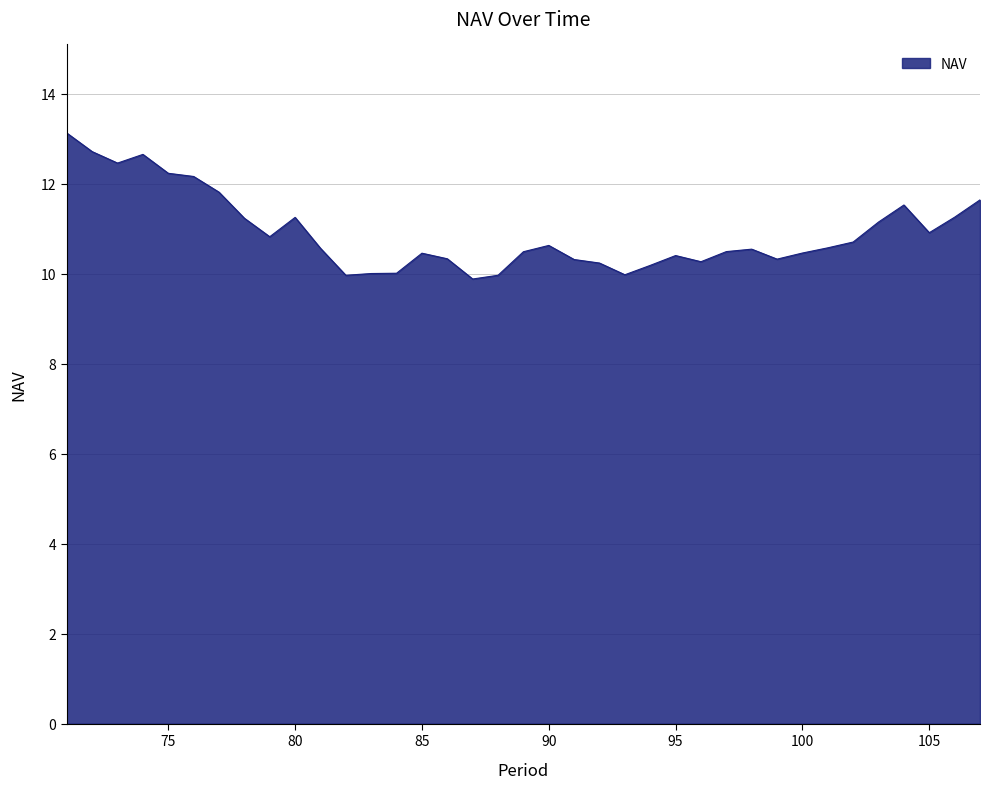

Does the chart have visible grid lines?

Yes